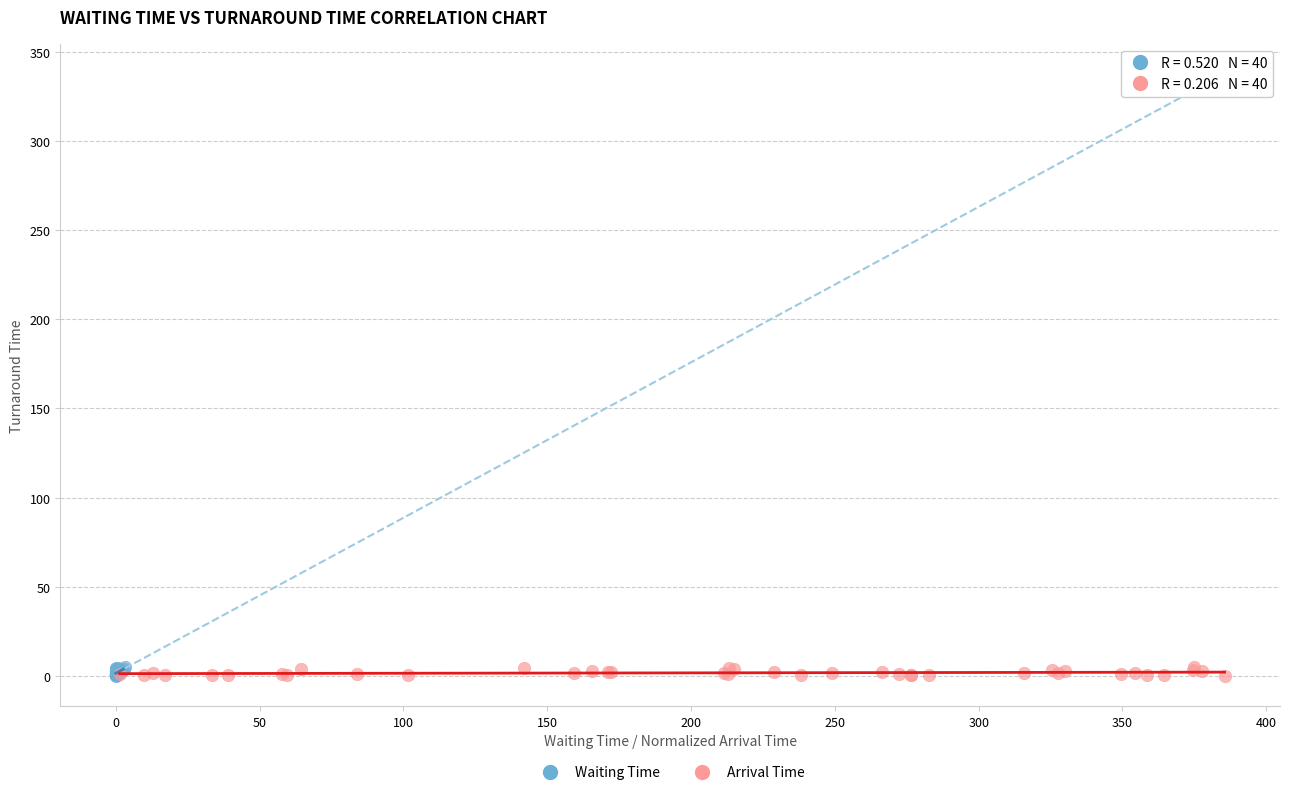

What are all the series names shown in the legend?

Waiting Time, Arrival Time